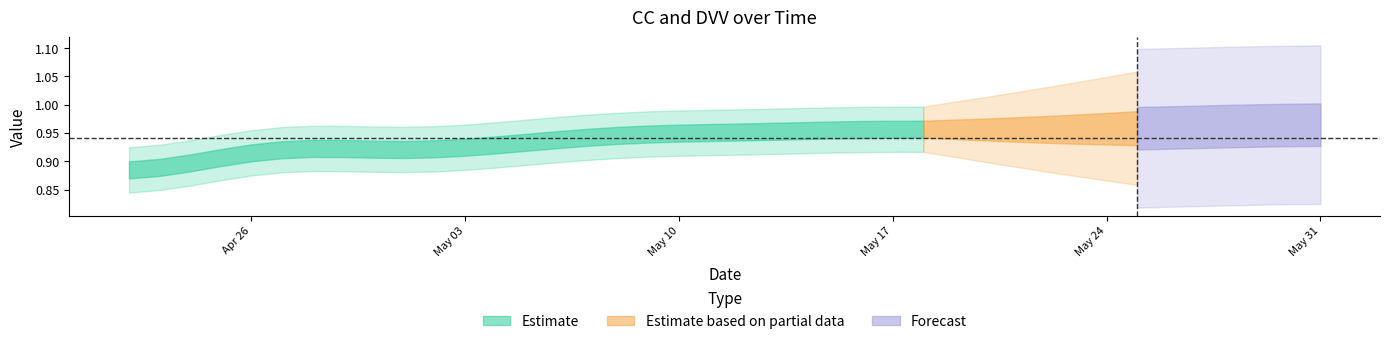

True or false: DVV has a value of -0.1 at 16.

False